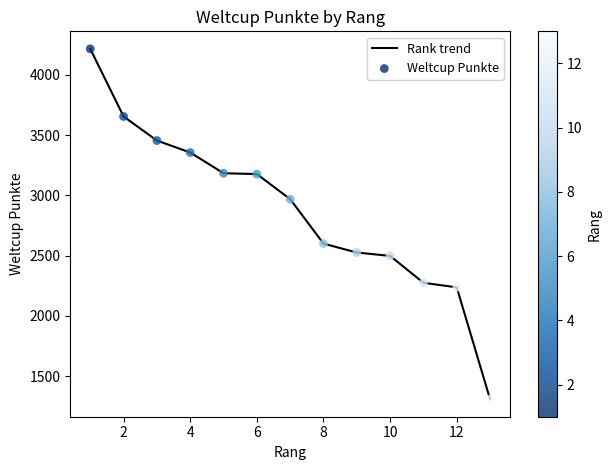

What is the difference between the maximum and minimum values?

2907